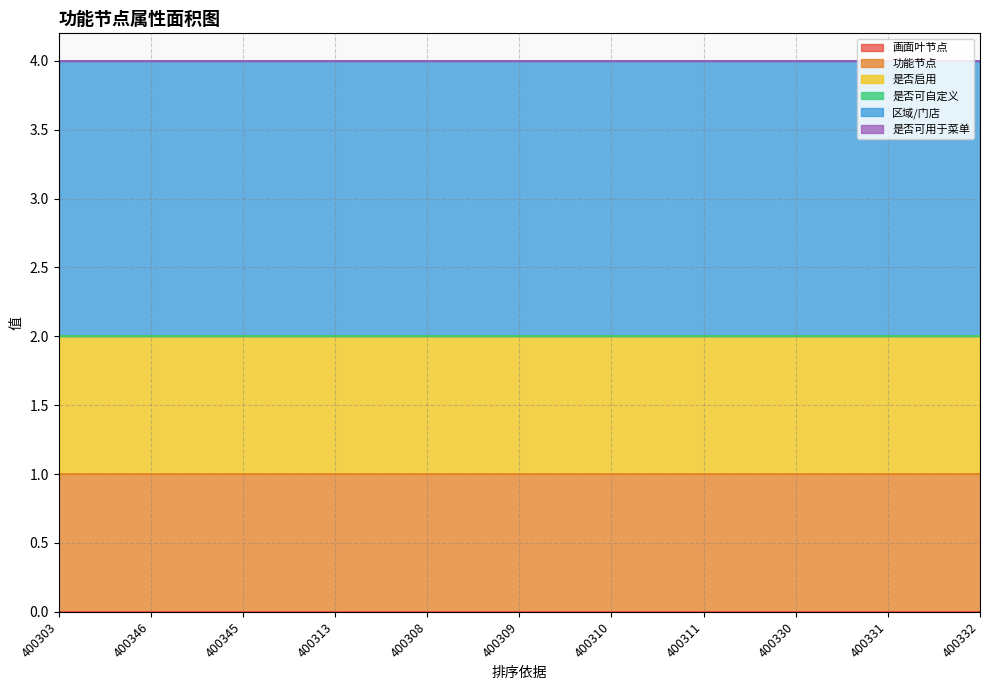

True or false: 区域/门店 has more than 1 interior local peaks.

False